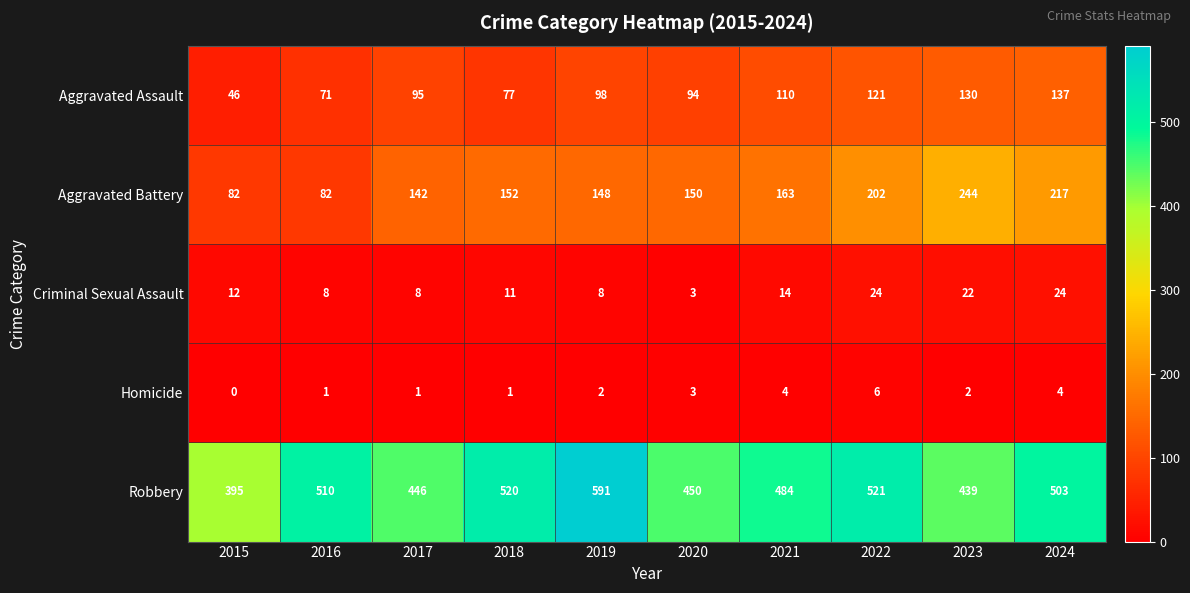

What is the sum of all Robbery values?

4859